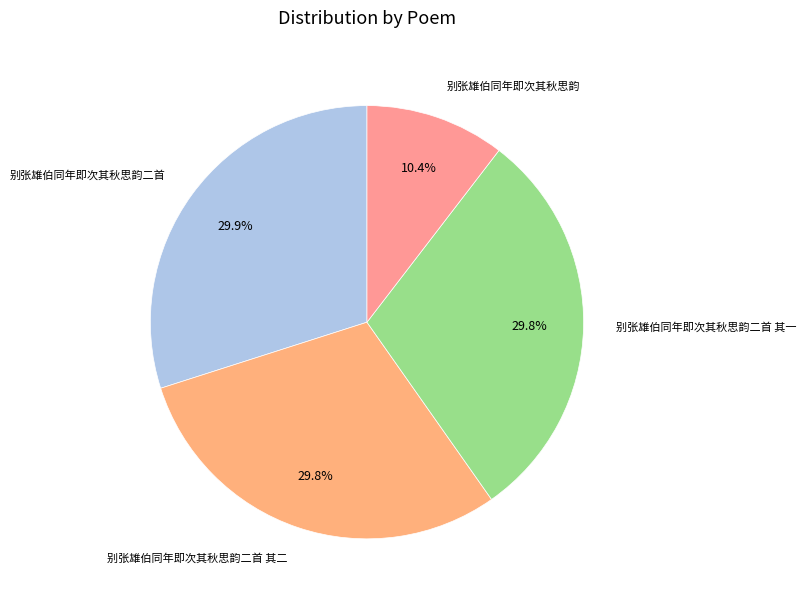

Does 别张雄伯同年即次其秋思韵二首 其二 represent more than half of the total?

No